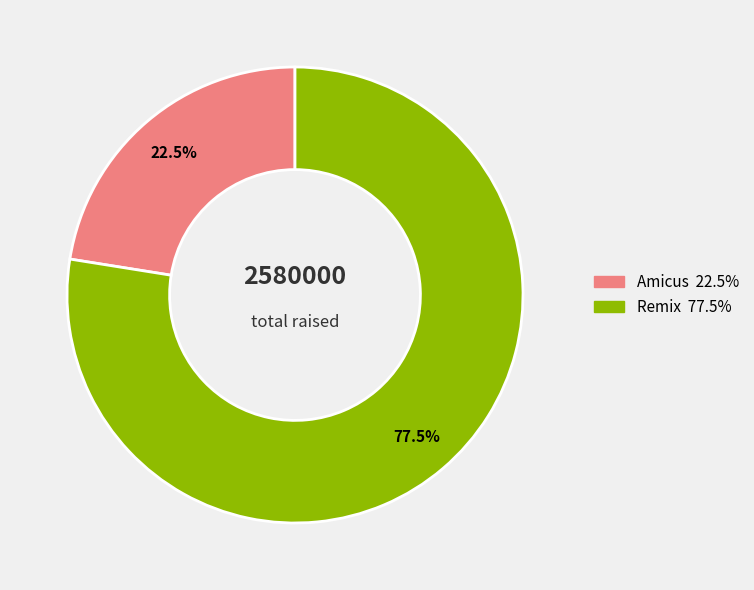

What is the smallest slice in the pie chart?

Amicus